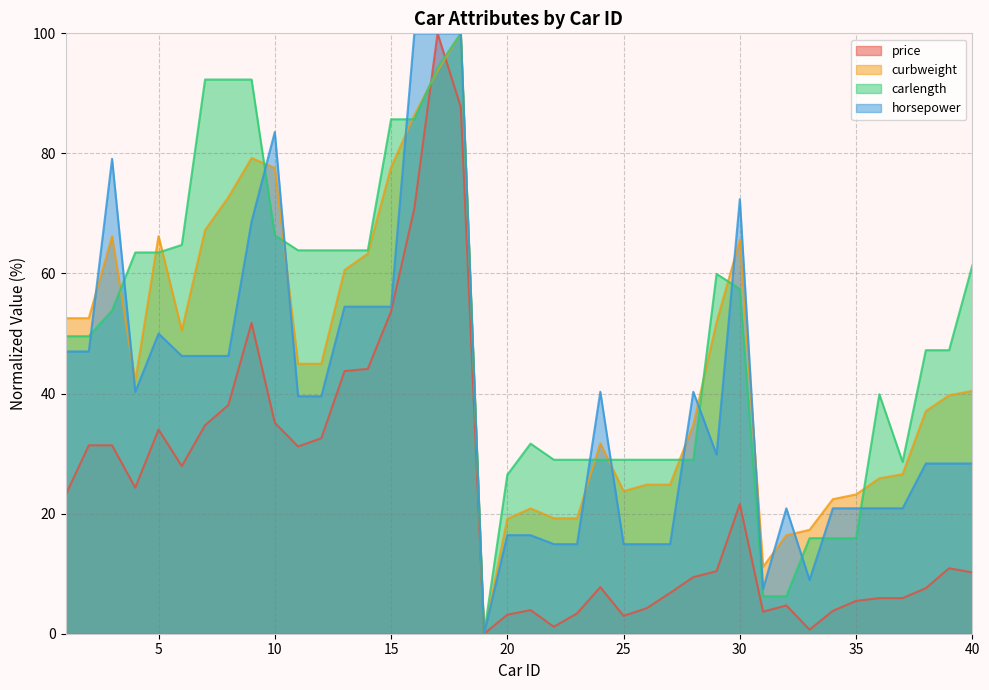

Reading left to right, transcribe all the data shown in this chart.

price: 23.1	31.4	31.4	24.3	34.0	27.9	34.7	38.1	51.8	35.1	31.2	32.6	43.7	44.1	53.7	70.8	100.0	87.7	0.0	3.2	3.9	1.2	3.4	7.8	3.0	4.3	6.8	9.4	10.4	21.6	3.7	4.7	0.7	3.8	5.5	5.9	5.9	7.6	10.9	10.2
curbweight: 52.6	52.6	66.2	42.1	66.2	50.5	67.2	72.7	79.2	77.6	45.0	45.0	60.6	63.3	77.7	86.4	93.8	100.0	0.0	19.1	20.9	19.2	19.2	31.7	23.7	24.8	24.8	34.9	51.9	65.6	11.2	16.4	17.3	22.4	23.2	25.9	26.6	37.1	39.7	40.5
carlength: 49.6	49.6	53.8	63.5	63.5	64.8	92.3	92.3	92.3	66.4	63.9	63.9	63.9	63.9	85.7	85.7	94.3	100.0	0.0	26.5	31.7	29.0	29.0	29.0	29.0	29.0	29.0	29.0	59.9	57.4	6.3	6.3	15.9	15.9	15.9	39.9	28.6	47.2	47.2	61.4
horsepower: 47.0	47.0	79.1	40.3	50.0	46.3	46.3	46.3	68.7	83.6	39.6	39.6	54.5	54.5	54.5	100.0	100.0	100.0	0.0	16.4	16.4	14.9	14.9	40.3	14.9	14.9	14.9	40.3	29.9	72.4	7.5	20.9	9.0	20.9	20.9	20.9	20.9	28.4	28.4	28.4